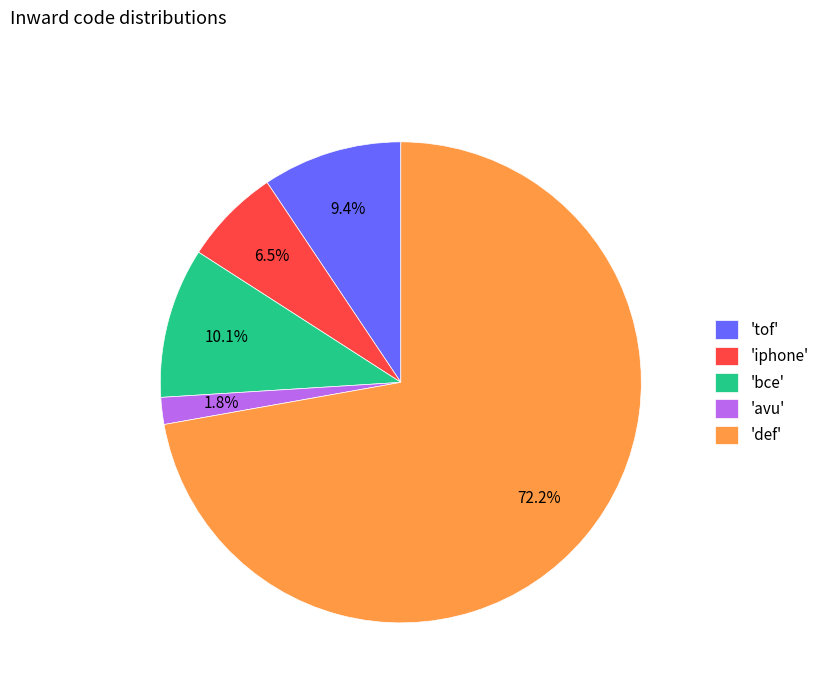

How many segments does this pie chart have?

5